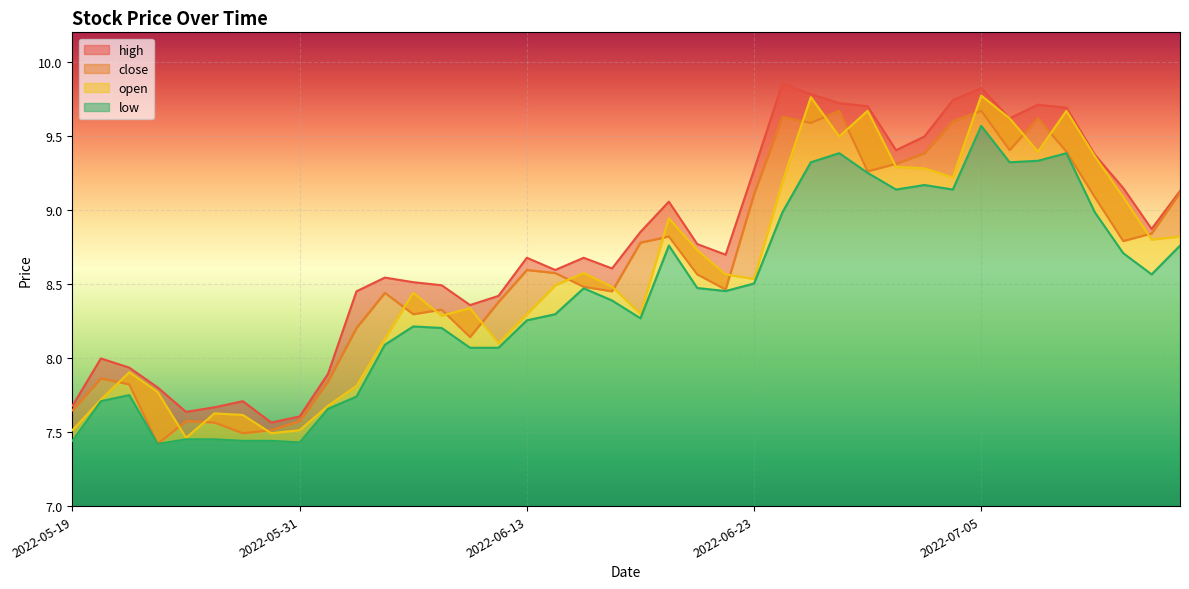

List the labels in order of open value, smallest first.

2022-05-25, 2022-05-30, 2022-05-19, 2022-05-31, 2022-05-27, 2022-05-26, 2022-06-01, 2022-05-20, 2022-05-24, 2022-06-02, 2022-05-23, 2022-06-10, 2022-06-06, 2022-06-08, 2022-06-13, 2022-06-17, 2022-06-09, 2022-06-07, 2022-06-16, 2022-06-14, 2022-06-23, 2022-06-22, 2022-06-15, 2022-06-21, 2022-07-13, 2022-07-14, 2022-06-20, 2022-07-12, 2022-06-24, 2022-07-04, 2022-07-01, 2022-06-30, 2022-07-11, 2022-07-07, 2022-06-28, 2022-07-06, 2022-06-29, 2022-07-08, 2022-06-27, 2022-07-05